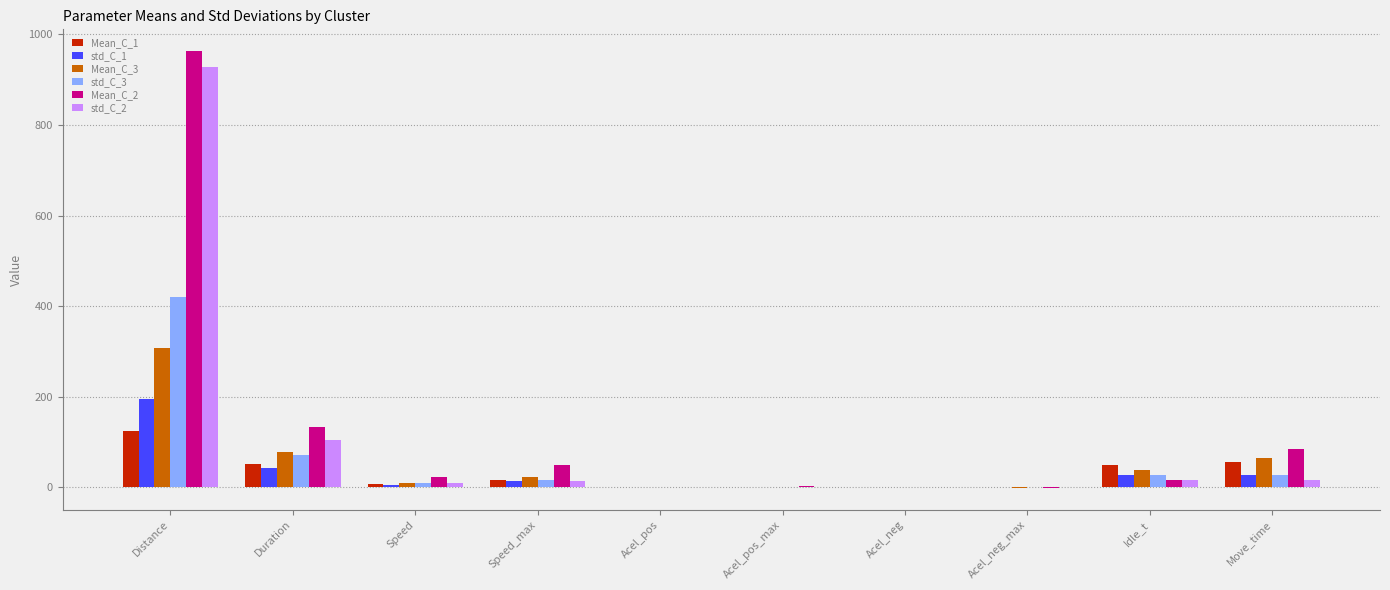

What is the sum of the Mean_C_2 values at Acel_pos and Speed?

24.1